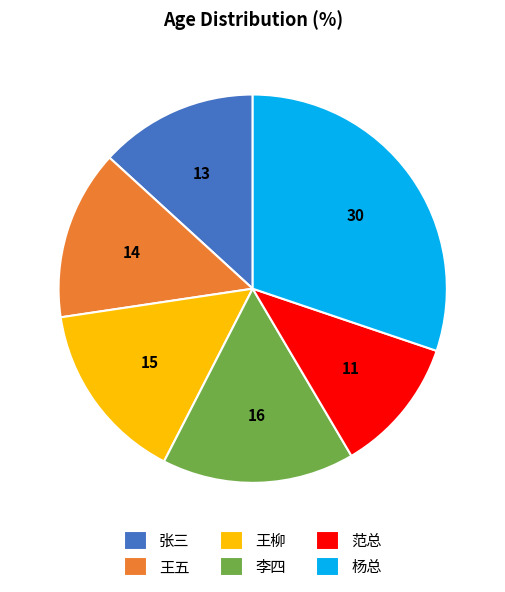

Is there a majority slice in this chart?

No